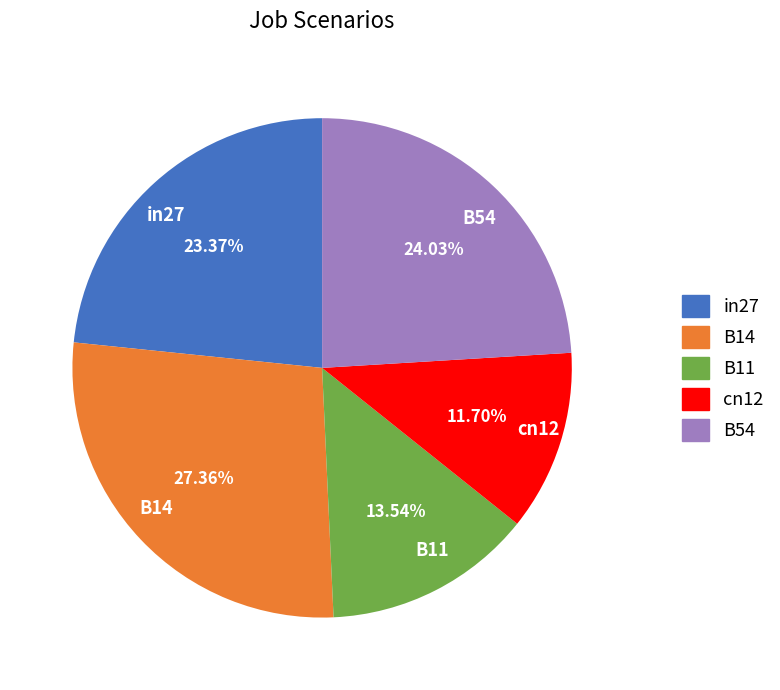

How many segments does this pie chart have?

5